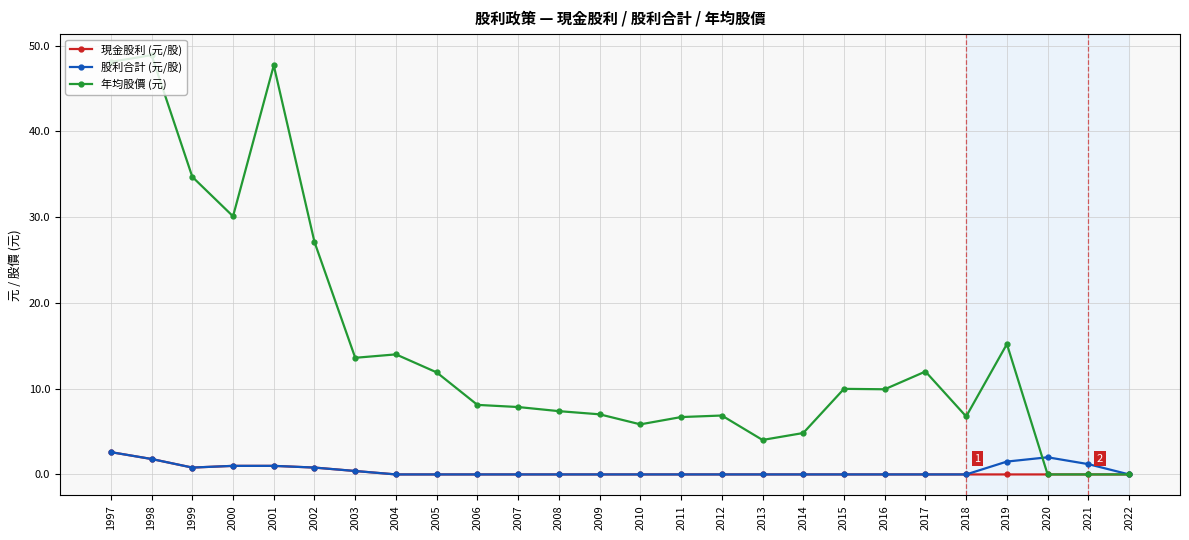

True or false: 年均股價 (元) has a value of -30.8 at 2020.

False